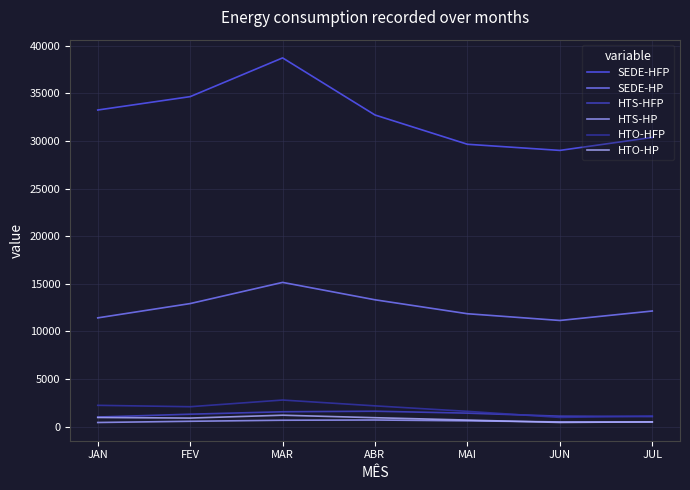

At JAN, list the series in order from largest to smallest.

SEDE-HFP, SEDE-HP, HTO-HFP, HTS-HFP, HTO-HP, HTS-HP